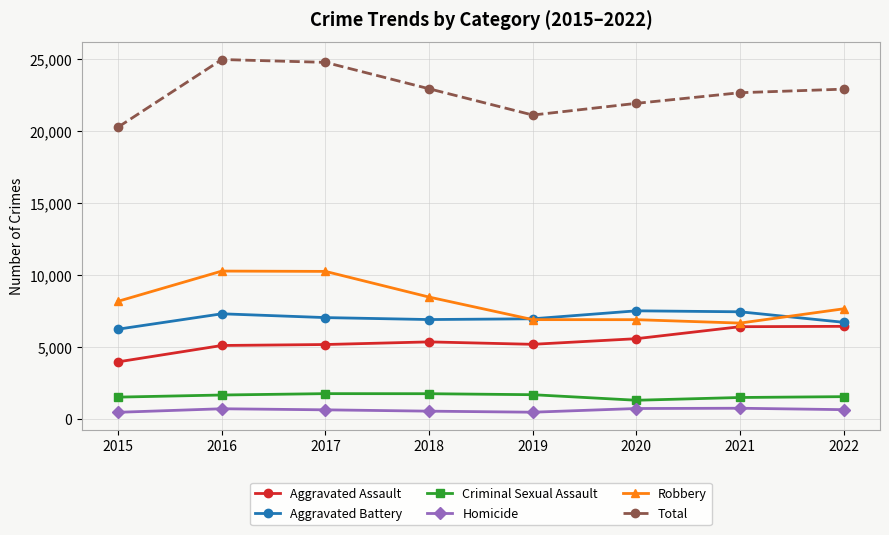

What is the minimum value shown in the chart?

442